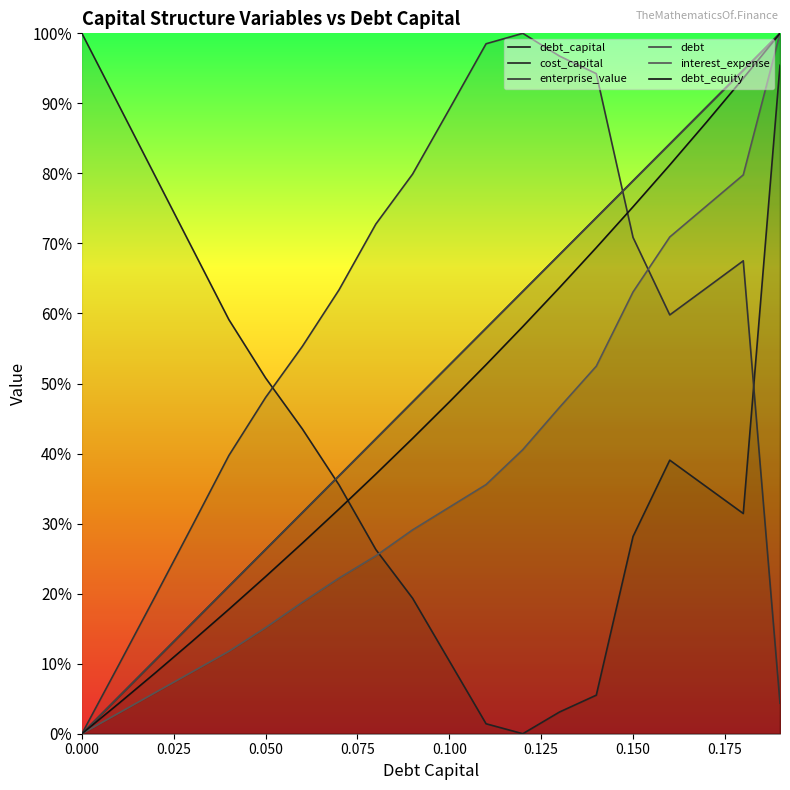

Is the value of debt_equity at 0.06 greater than the value of debt_capital at 0.13?

No